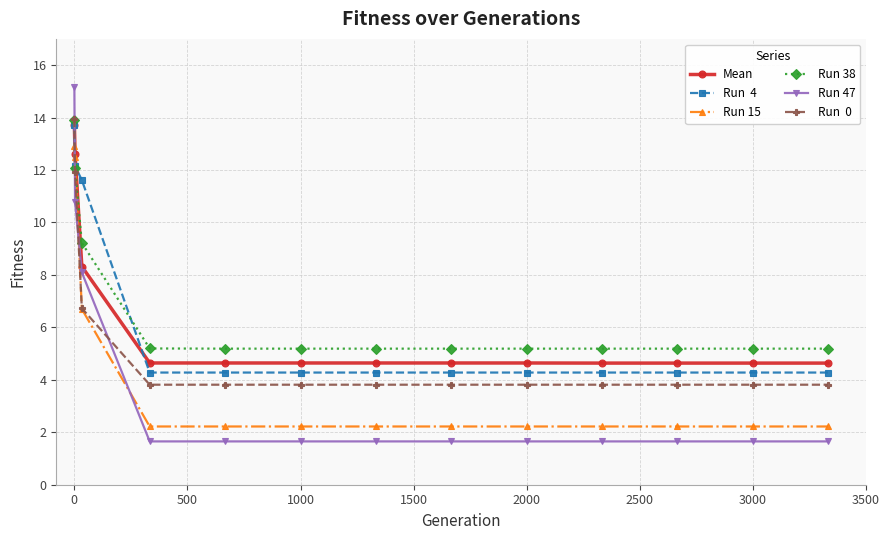

What is the minimum value shown in the chart?

1.7